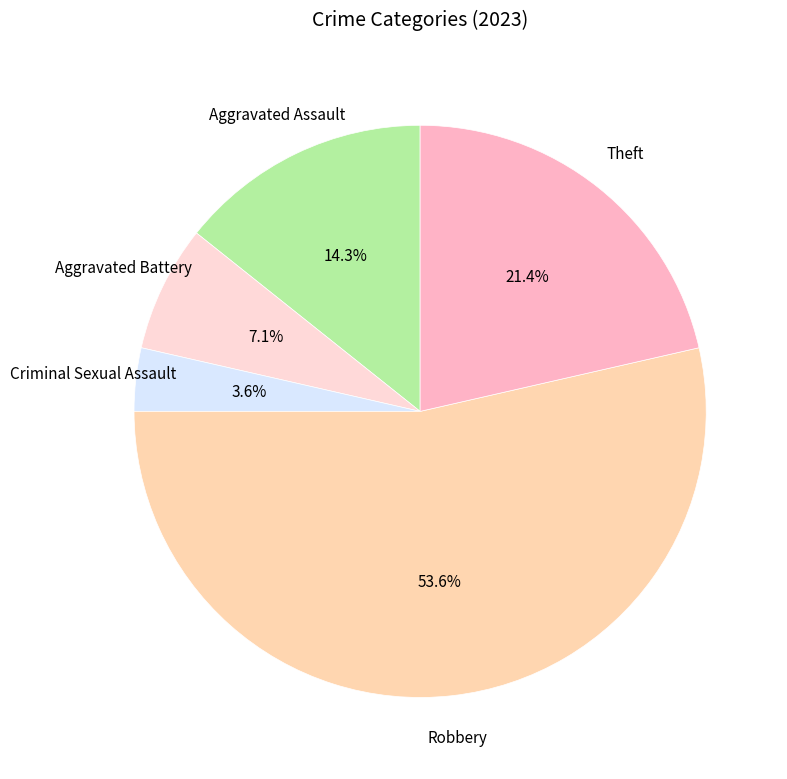

Does any single category account for the majority?

Yes